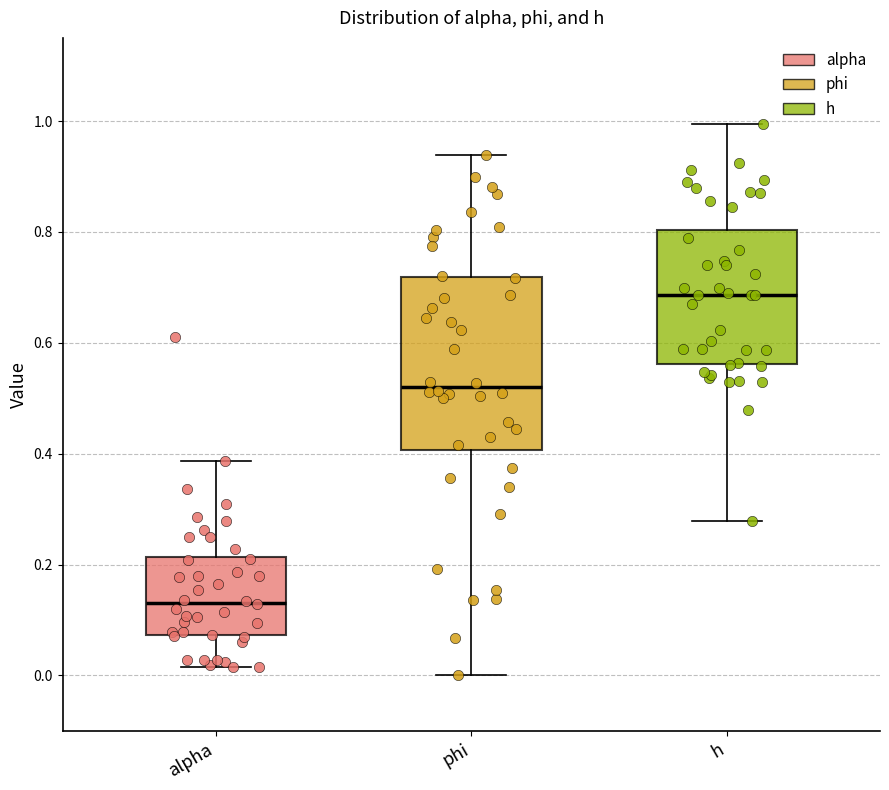

Which box's median line is the lowest?

alpha